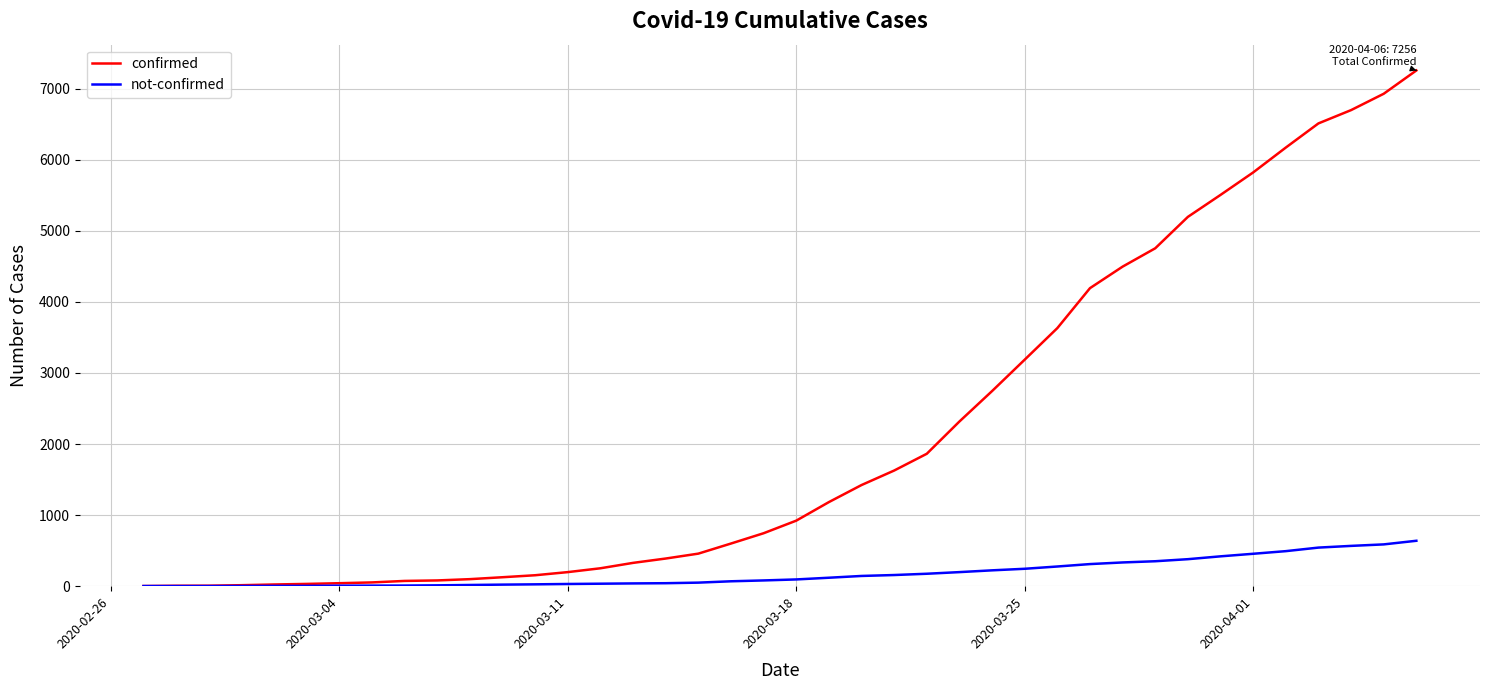

What is the greatest value displayed?

7256